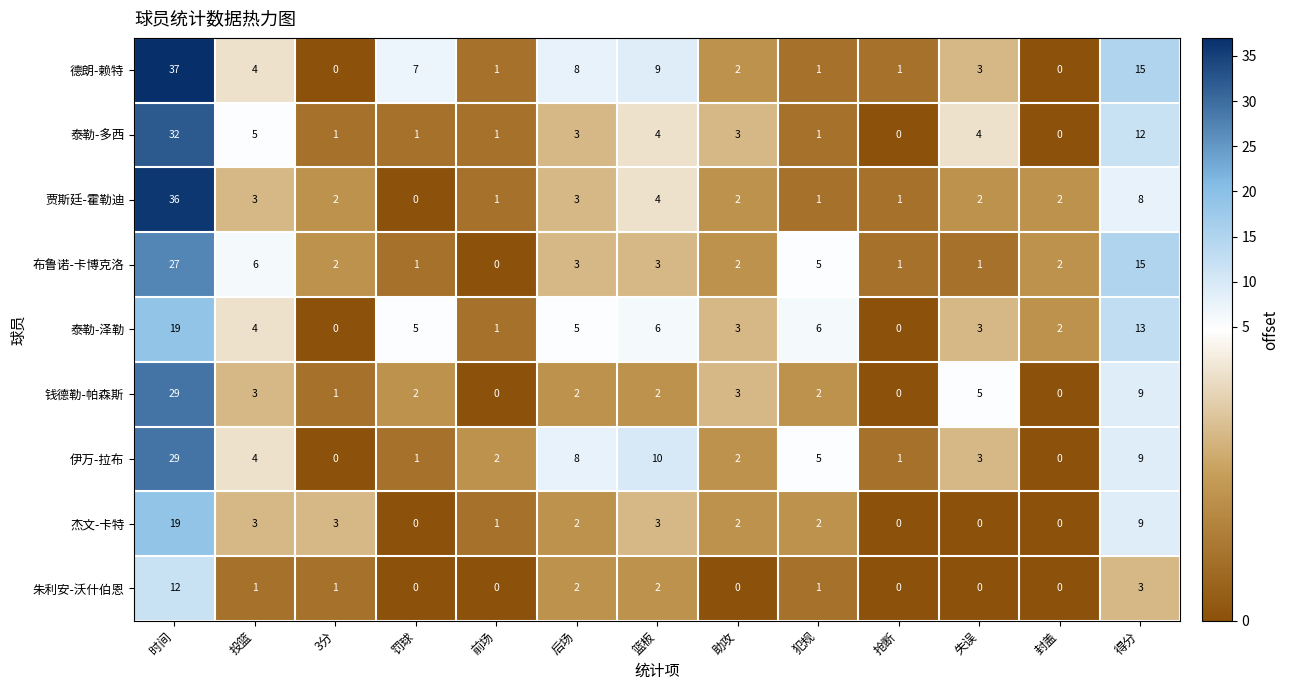

At which label does 泰勒-多西 reach its peak?

时间